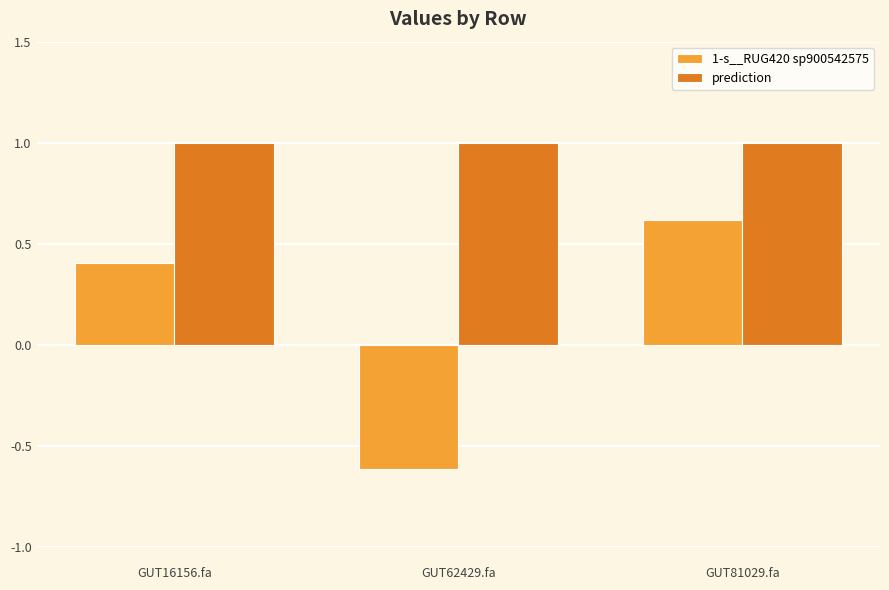

Is the value of prediction at 
GUT16156.fa greater than the value of 1-s__RUG420 sp900542575 at 
GUT81029.fa?

Yes